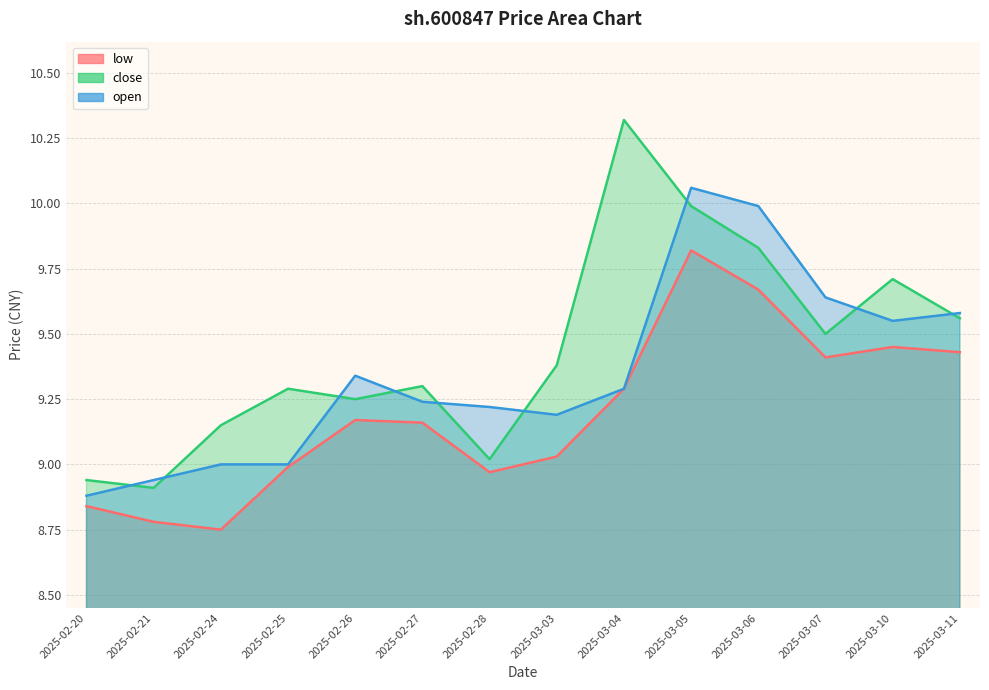

Which series has the largest range (max minus min)?

close